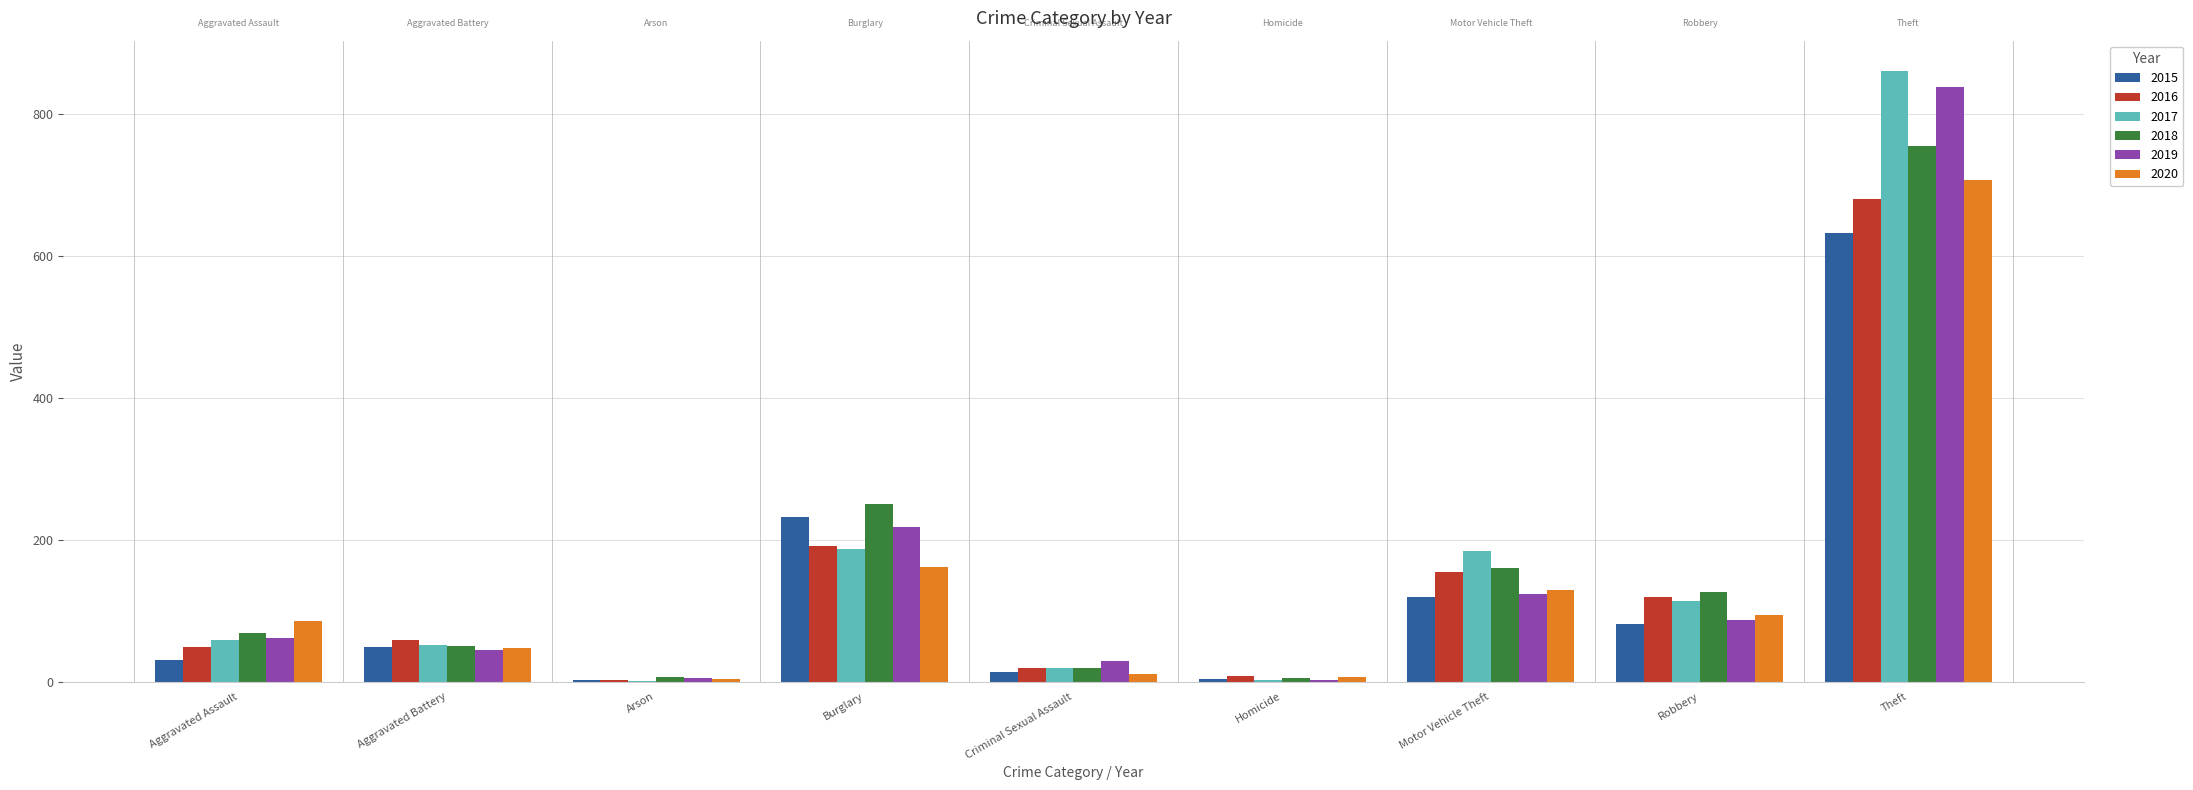

What is the maximum value for 2015?

633